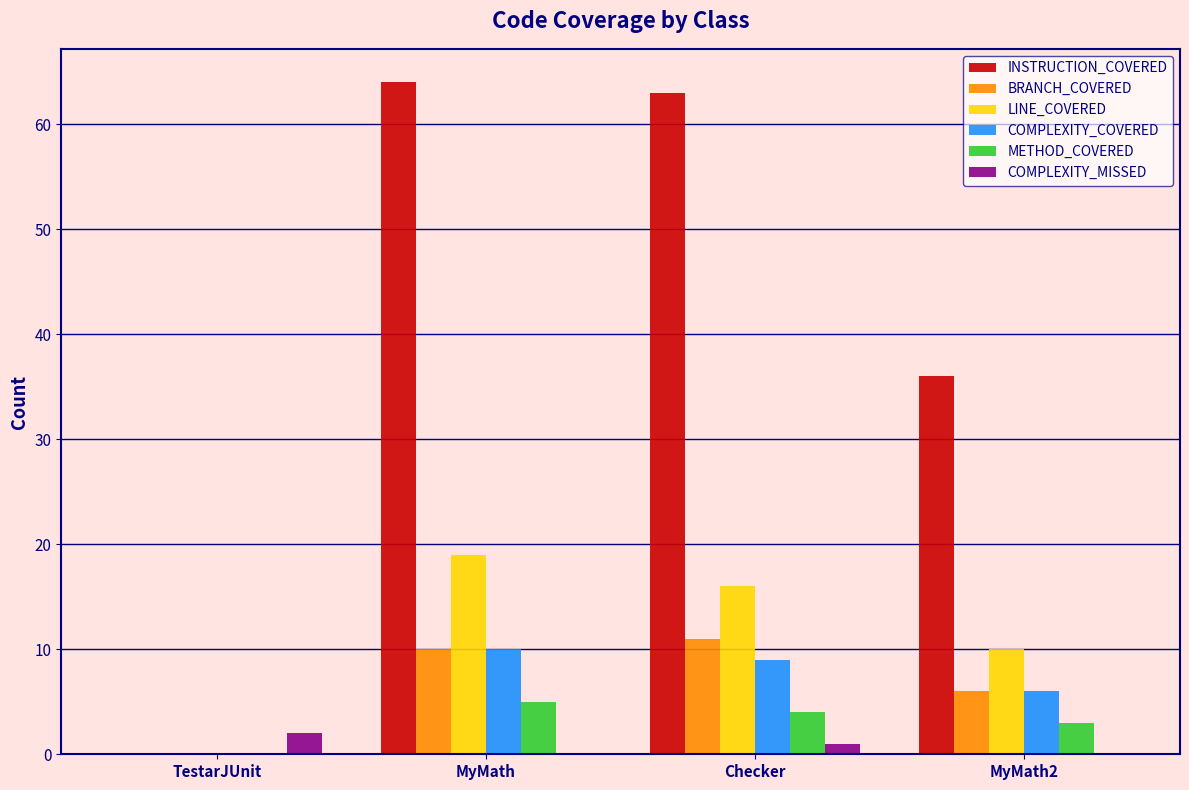

Reading left to right, transcribe all the data shown in this chart.

INSTRUCTION_COVERED: 0	64	63	36
BRANCH_COVERED: 0	10	11	6
LINE_COVERED: 0	19	16	10
COMPLEXITY_COVERED: 0	10	9	6
METHOD_COVERED: 0	5	4	3
COMPLEXITY_MISSED: 2	0	1	0